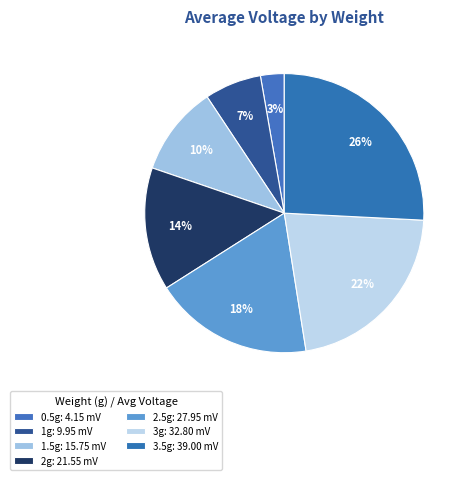

How many segments does this pie chart have?

7